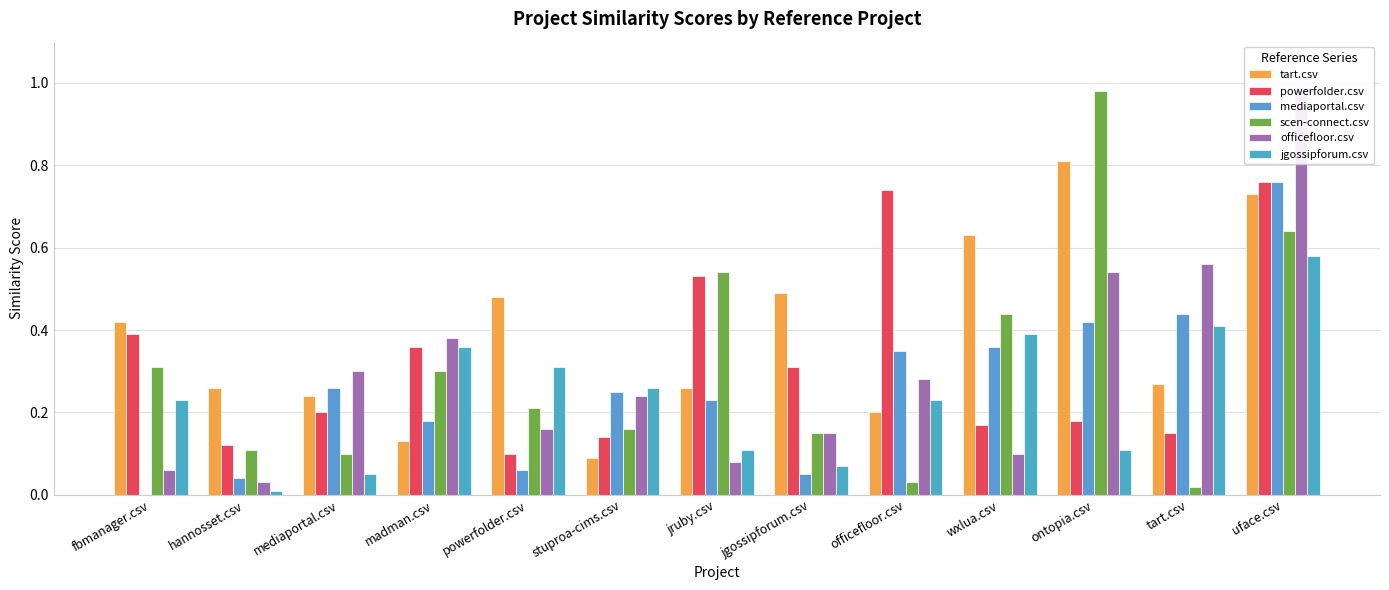

Where is officefloor.csv nearest to the value 0?

hannosset.csv